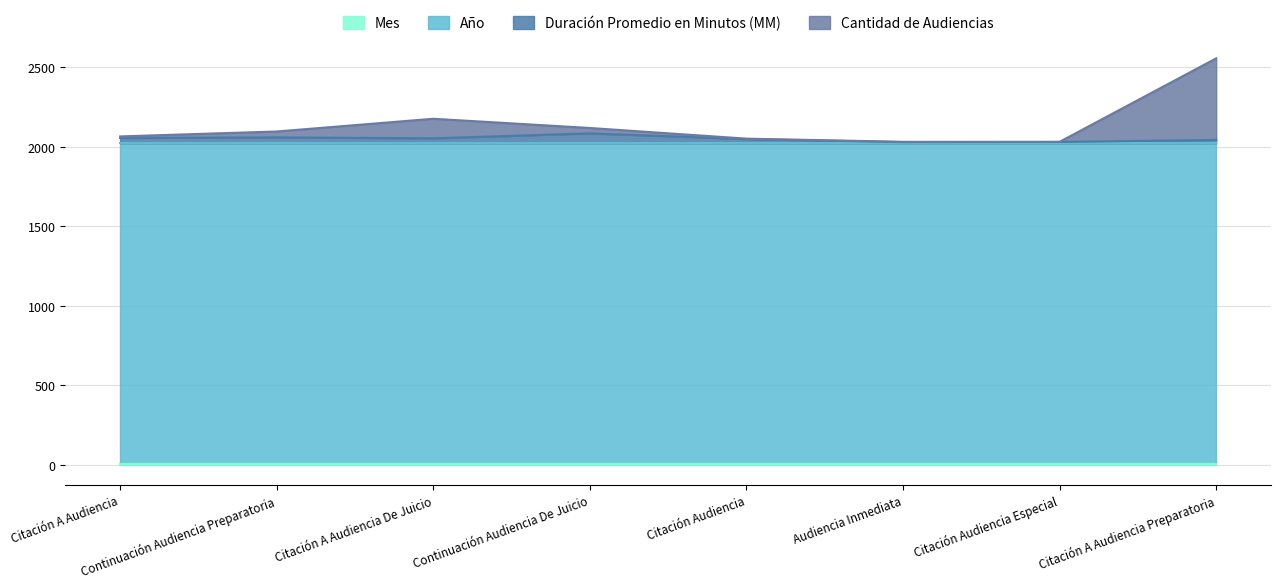

At which label is Cantidad de Audiencias closest to 2293?

Citación A Audiencia De Juicio